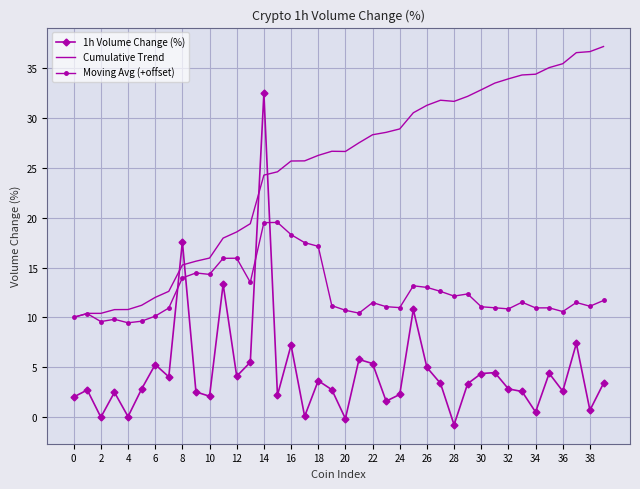

Which series has the largest total across all categories?

Cumulative Trend